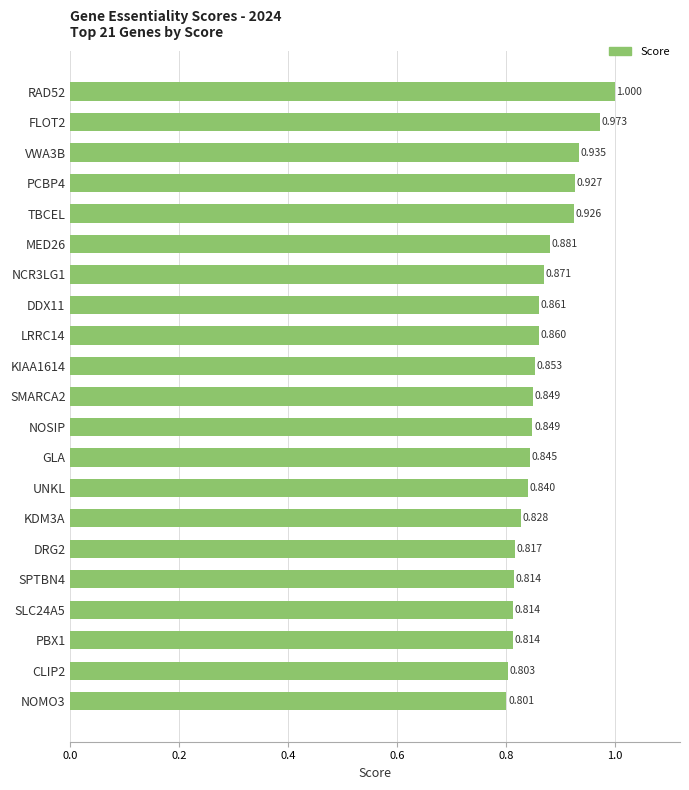

What is the label of the 14th bar from the top?

UNKL